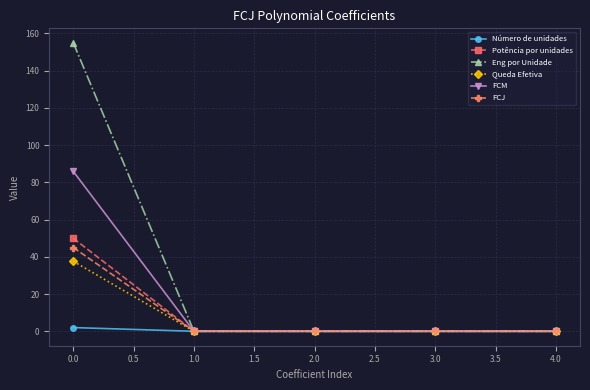

Does the chart have visible grid lines?

Yes